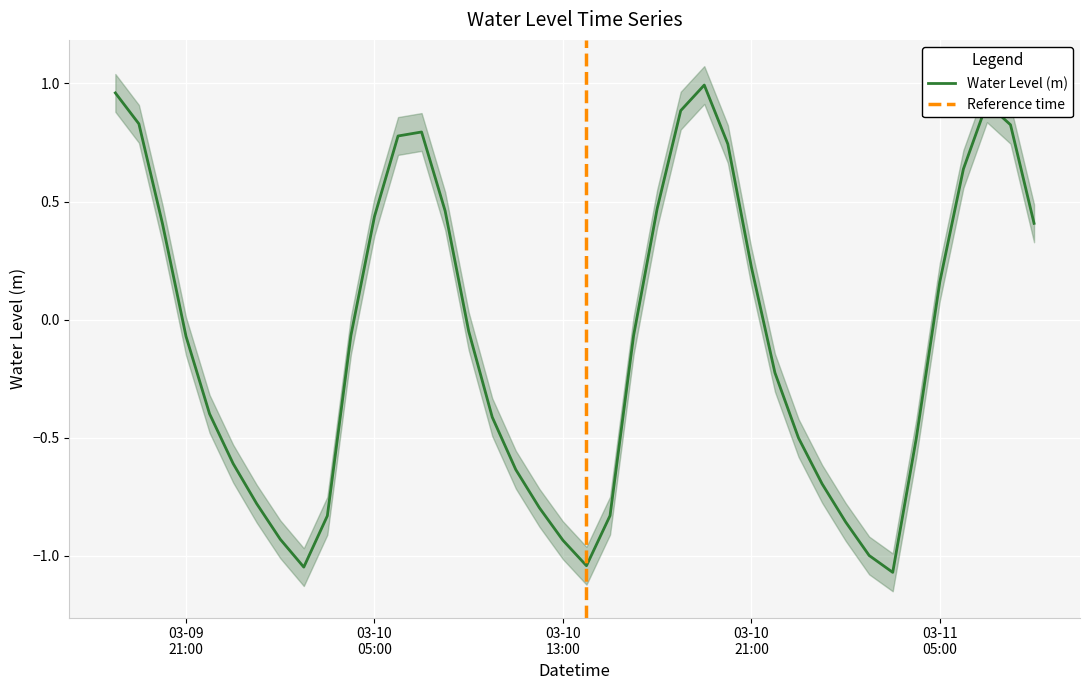

How many points are lower than both their immediate neighbors (excluding endpoints)?

3